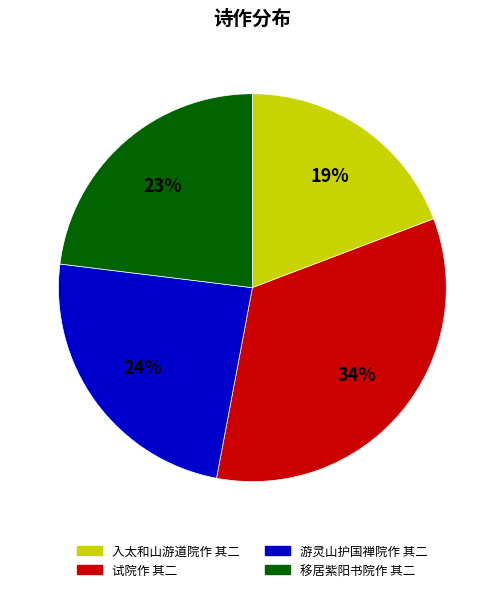

To the nearest percent, what portion does 移居紫阳书院作 其二 represent?

23%